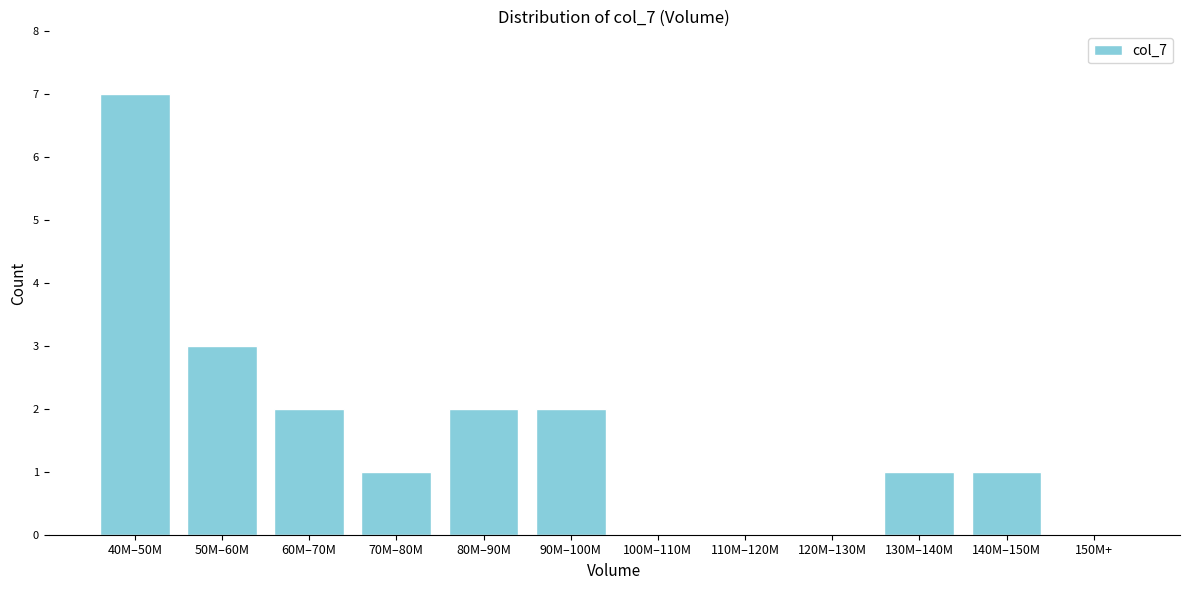

Reading left to right, list all the values displayed in this chart.

40M–50M=7	50M–60M=3	60M–70M=2	70M–80M=1	80M–90M=2	90M–100M=2	100M–110M=0	110M–120M=0	120M–130M=0	130M–140M=1	140M–150M=1	150M+=0